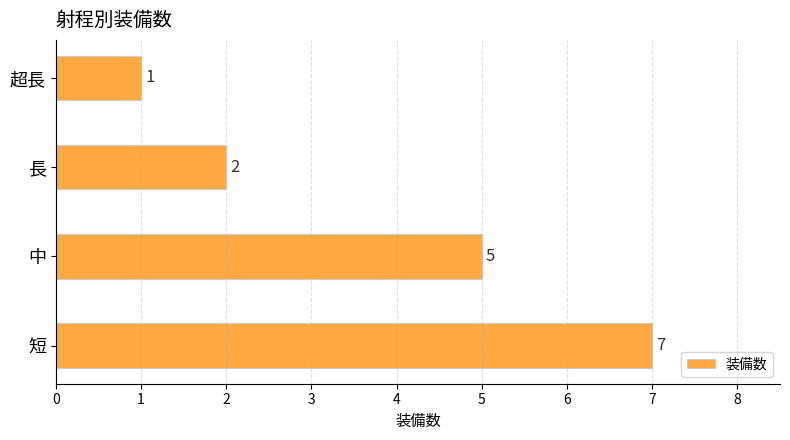

Does the chart contain stacked bars?

No